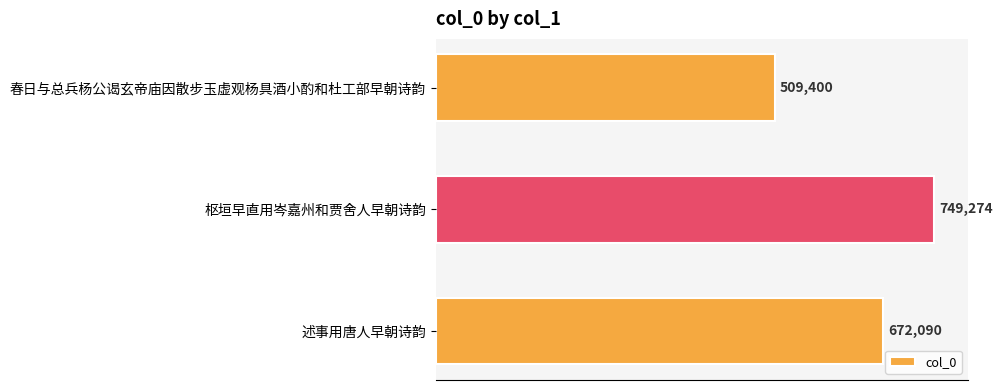

Reading top to bottom, list all the values displayed in this chart.

春日与总兵杨公谒玄帝庙因散步玉虚观杨具酒小酌和杜工部早朝诗韵=509400	枢垣早直用岑嘉州和贾舍人早朝诗韵=749274	述事用唐人早朝诗韵=672090